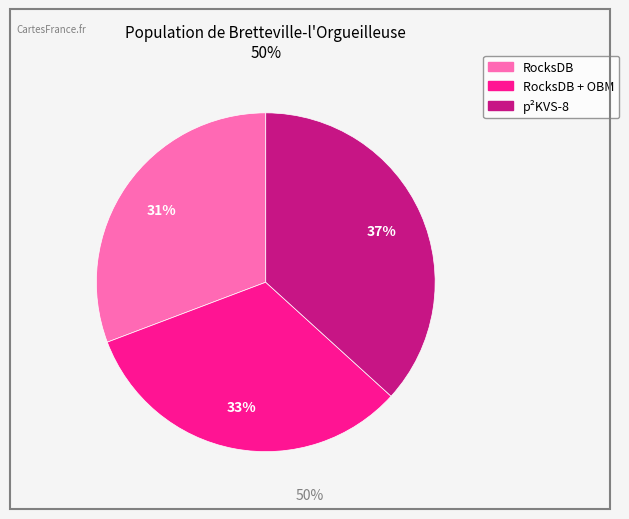

To the nearest percent, what is the average slice percentage?

33%